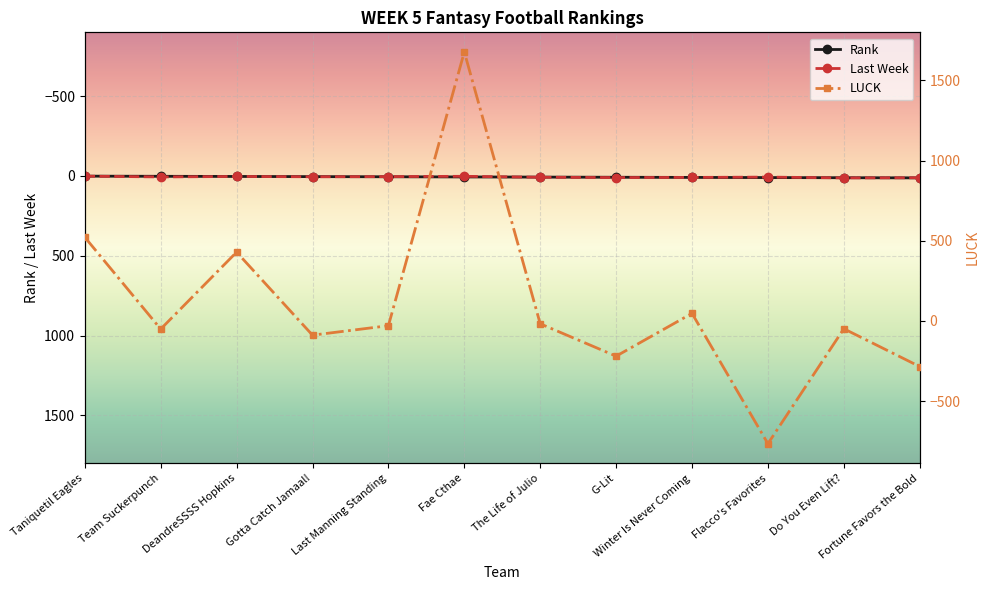

Read the Rank value at Gotta Catch Jamaal!, to the nearest 5.

5